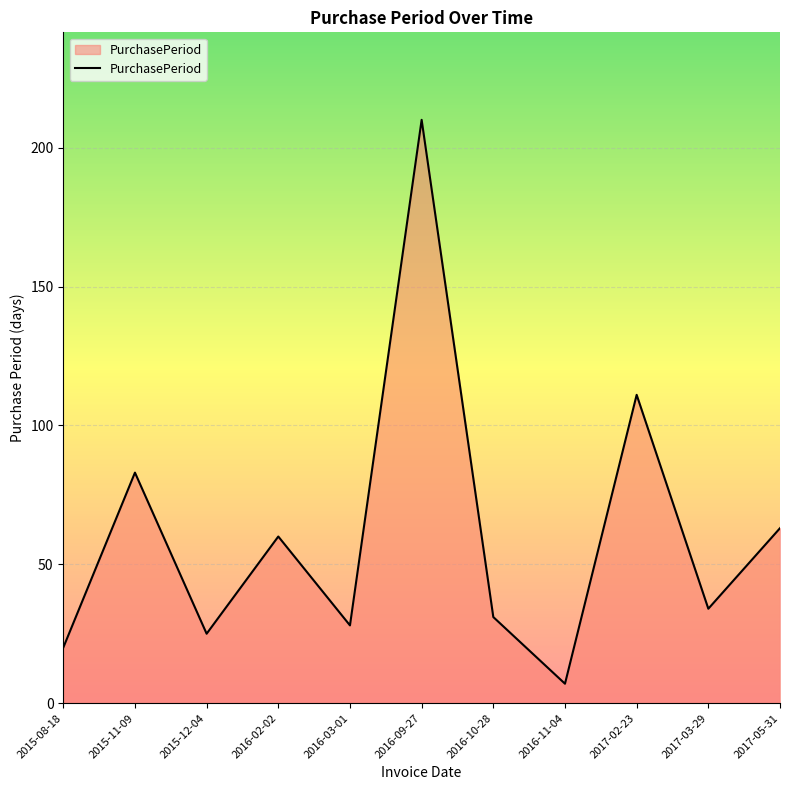

Rank the categories by value from lowest to highest.

2016-11-04, 2015-08-18, 2015-12-04, 2016-03-01, 2016-10-28, 2017-03-29, 2016-02-02, 2017-05-31, 2015-11-09, 2017-02-23, 2016-09-27